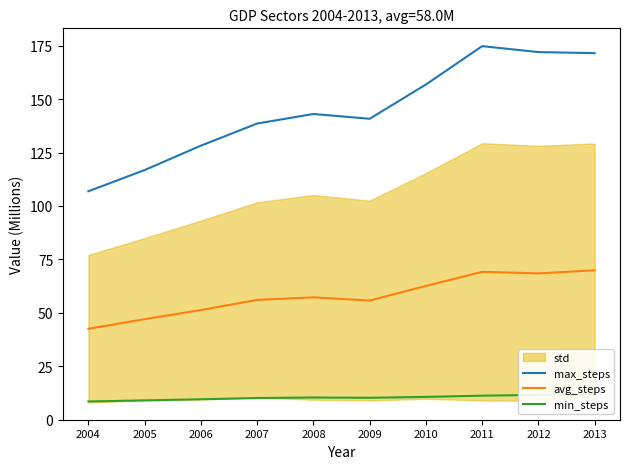

How many values in the avg_steps series exceed 57?

5